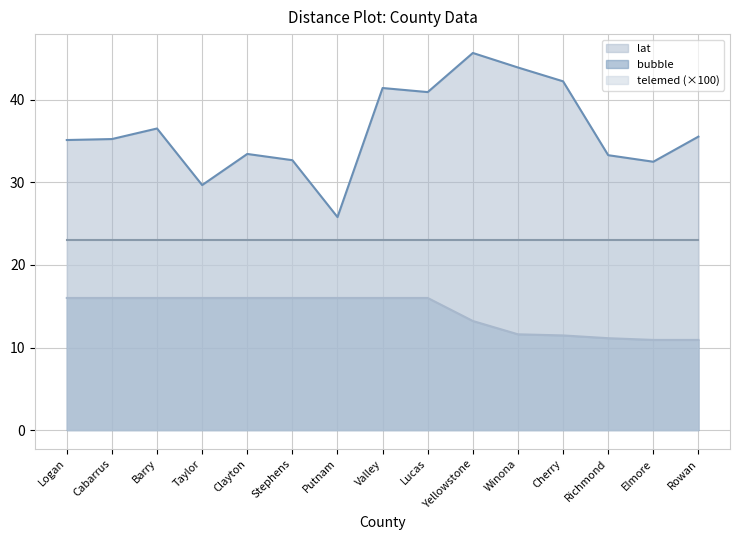

What is the smallest value displayed?

10.9